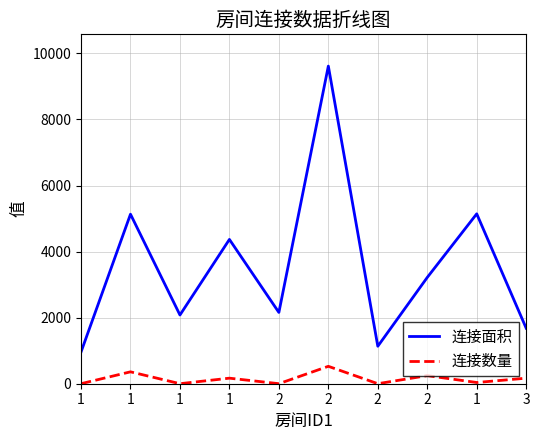

What are all the series names shown in the legend?

连接面积, 连接数量